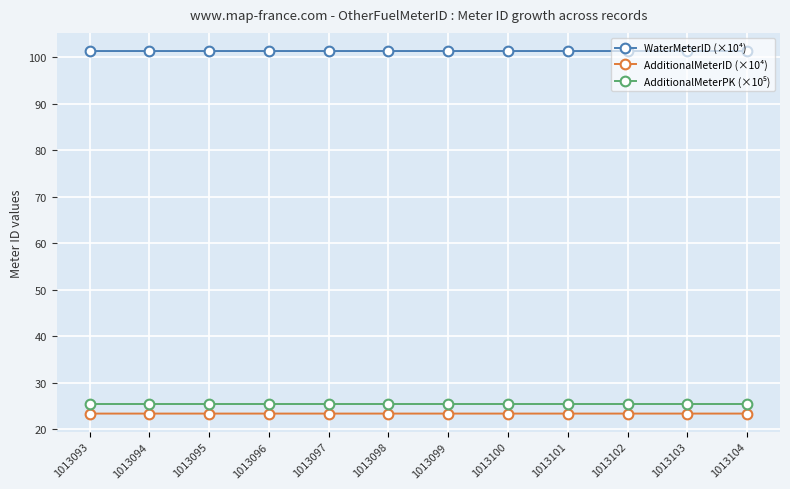

True or false: WaterMeterID (×10⁴) and AdditionalMeterID (×10⁴) cross at least once.

False